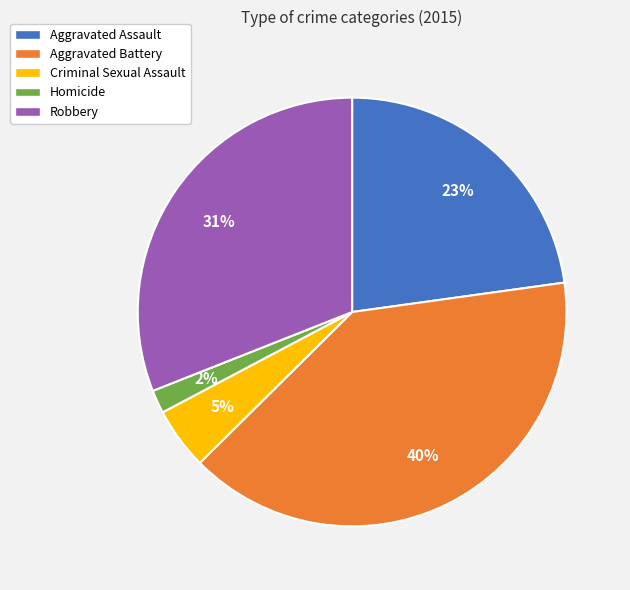

To the nearest percent, what portion does Homicide represent?

2%